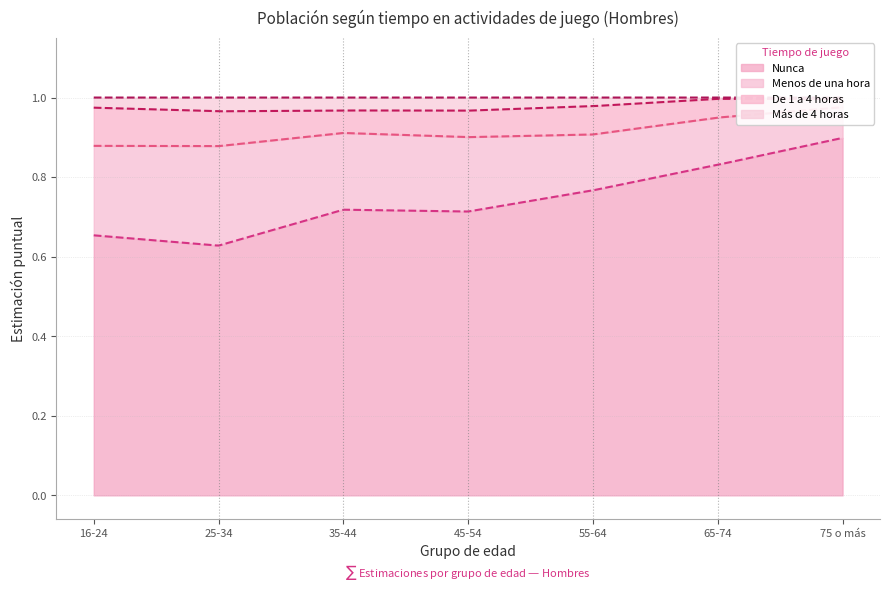

How many Más de 4 horas values are between 0 and 1?

7